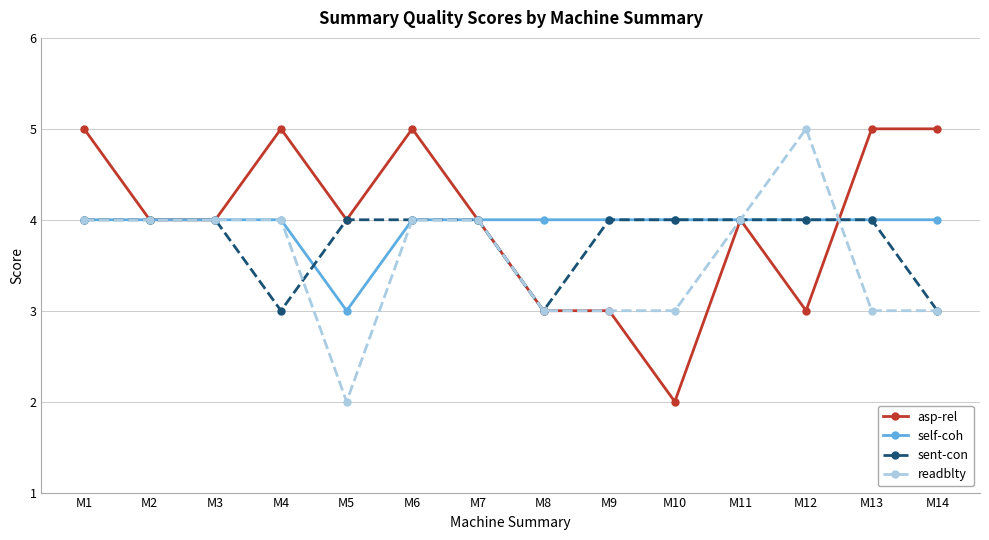

Reading left to right, extract all data points from this chart.

asp-rel: M1=5	M2=4	M3=4	M4=5	M5=4	M6=5	M7=4	M8=3	M9=3	M10=2	M11=4	M12=3	M13=5	M14=5
self-coh: M1=4	M2=4	M3=4	M4=4	M5=3	M6=4	M7=4	M8=4	M9=4	M10=4	M11=4	M12=4	M13=4	M14=4
sent-con: M1=4	M2=4	M3=4	M4=3	M5=4	M6=4	M7=4	M8=3	M9=4	M10=4	M11=4	M12=4	M13=4	M14=3
readblty: M1=4	M2=4	M3=4	M4=4	M5=2	M6=4	M7=4	M8=3	M9=3	M10=3	M11=4	M12=5	M13=3	M14=3